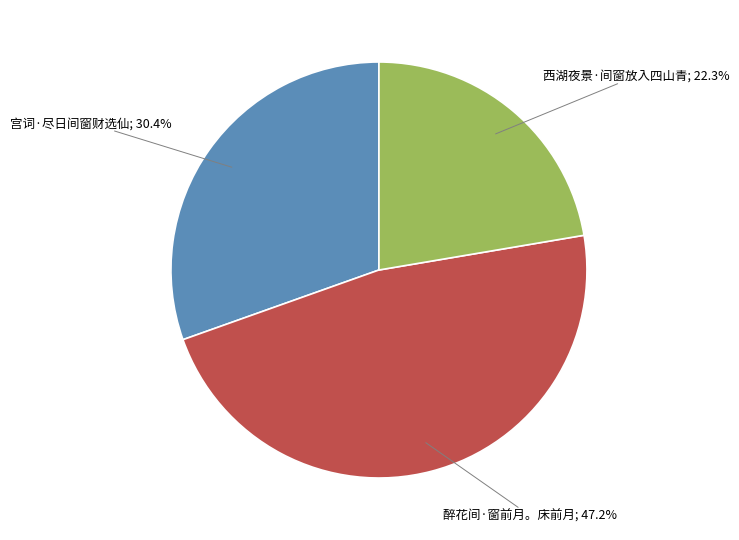

Is there a majority slice in this chart?

No